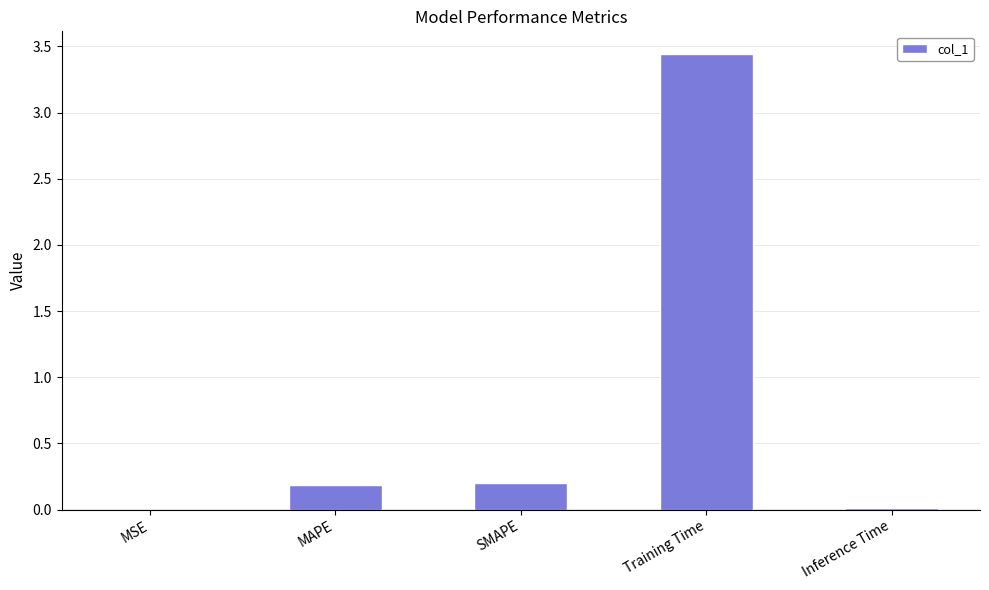

What is the sum of all values?

3.8